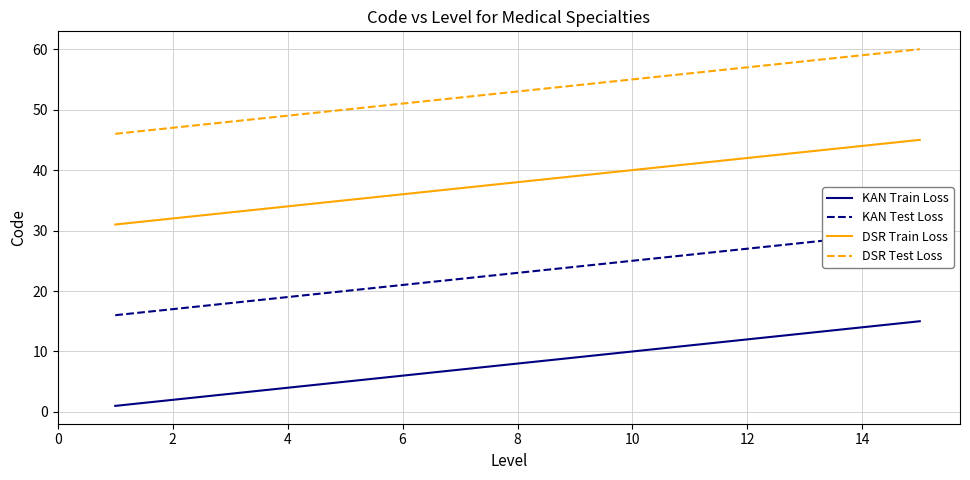

True or false: KAN Train Loss and DSR Train Loss cross at least once.

False